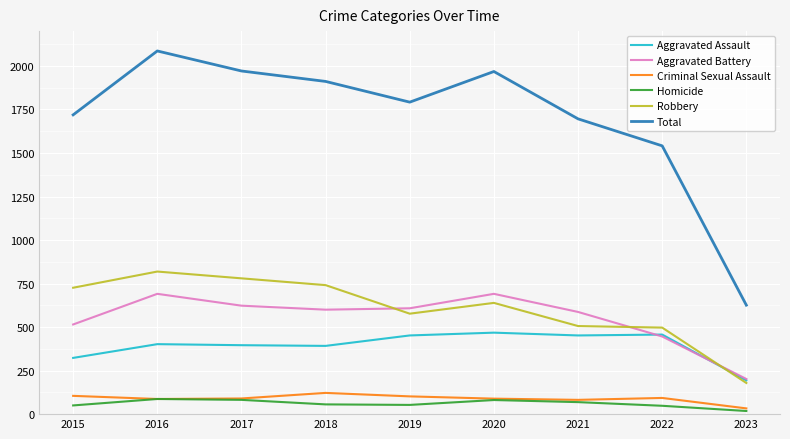

What is the sum of the Homicide values at 2017 and 2016?

169